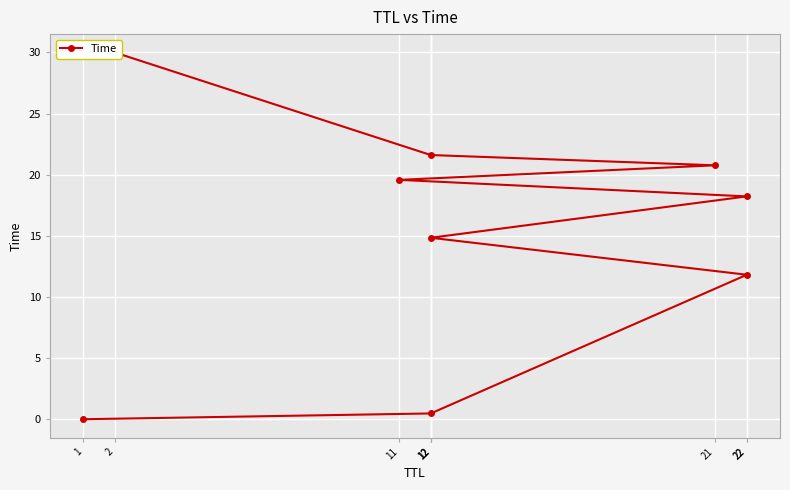

How many values are below 18?

4